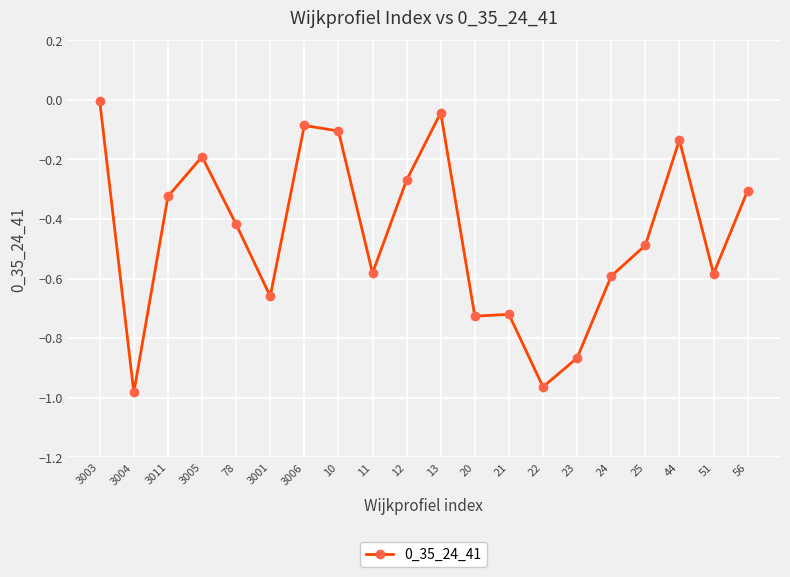

At which category does the chart reach its peak across all series?

3003